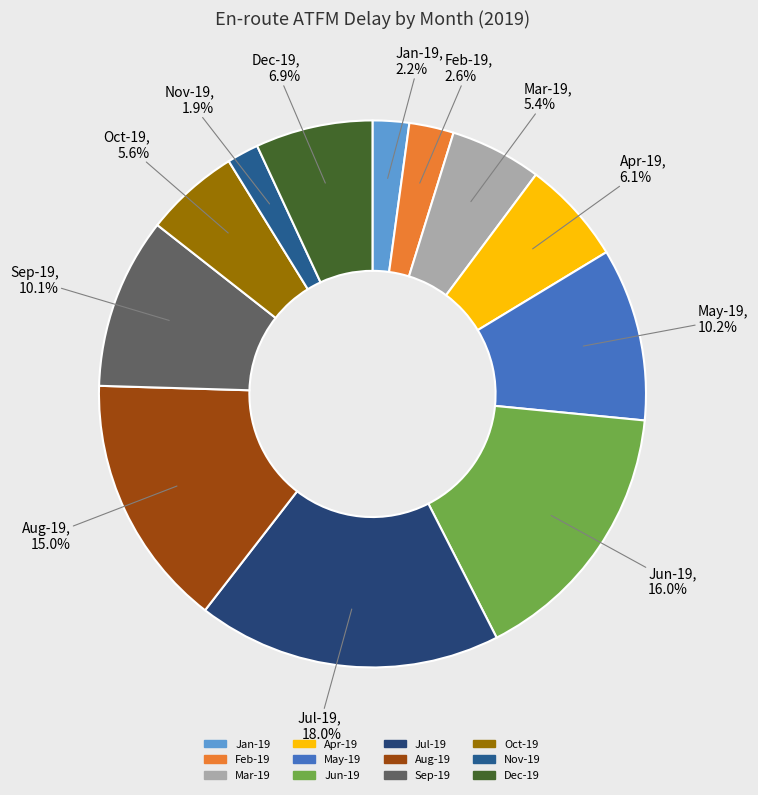

To the nearest percent, what is the average slice percentage?

8%